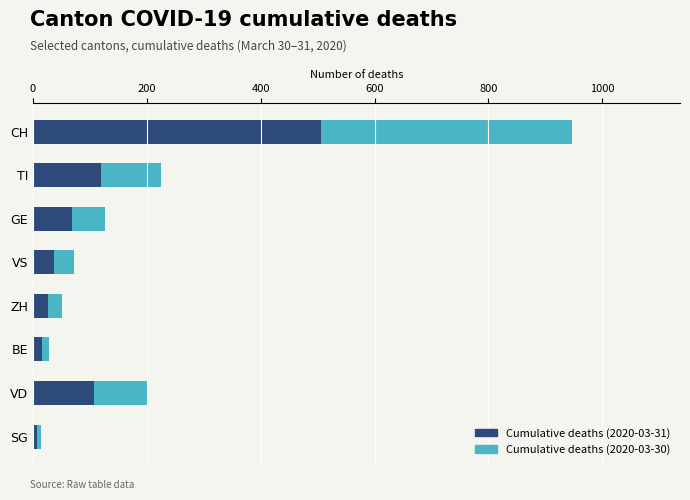

What are all the series names shown in the legend?

Cumulative deaths (2020-03-31), Cumulative deaths (2020-03-30)